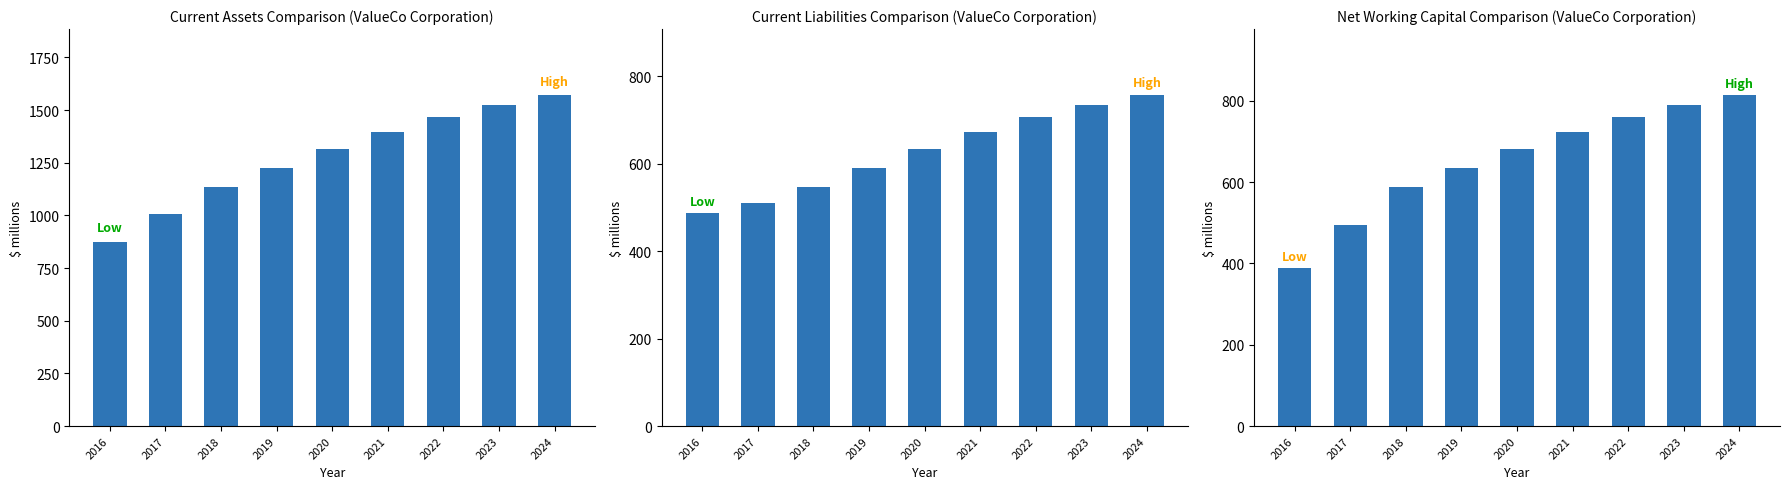

What is the sum of all Total Current Assets values?

11514.0